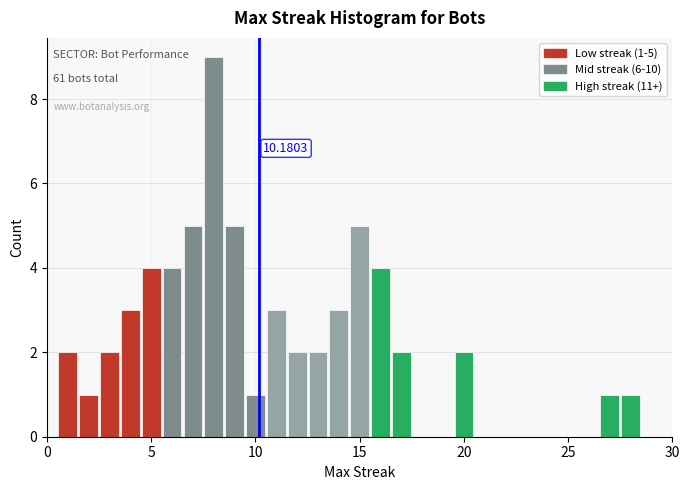

Read against the x-axis, roughly where is the centre of the tallest bar?

8.0